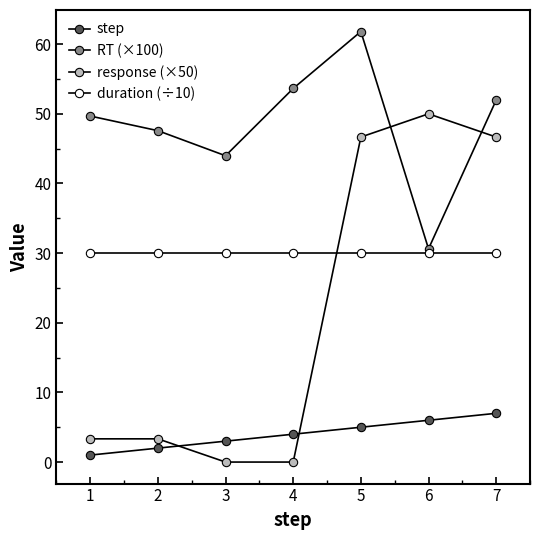

Does the chart have visible grid lines?

No